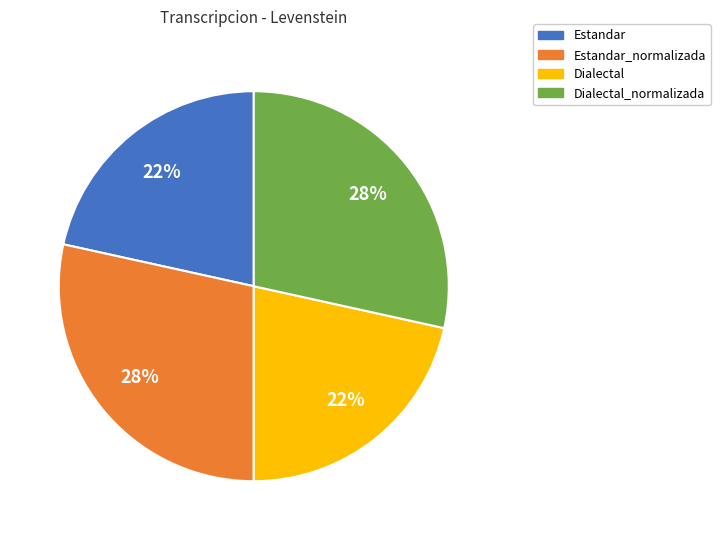

Count the number of slices in the pie.

4